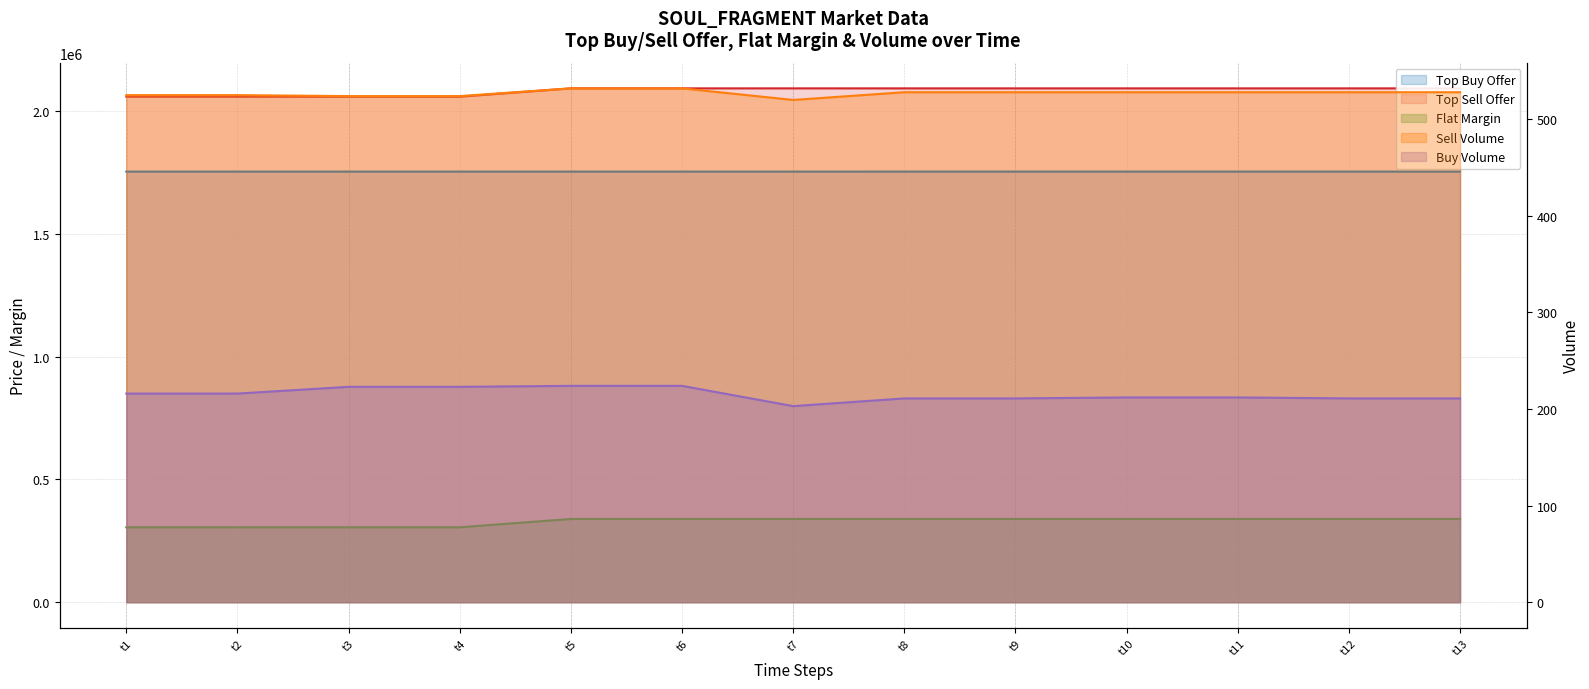

Reading right to left, transcribe all the data shown in this chart.

Top Buy Offer: 1754000.1	1754000.1	1754000.2	1754000.2	1754000.1	1754000.1	1753950.0	1753950.0	1753950.0	1753950.1	1753950.1	1753950.0	1753950.0
Top Sell Offer: 2092998.8	2092998.8	2092998.8	2092998.8	2092998.8	2092998.8	2092999.0	2092999.3	2092999.3	2059094.4	2059094.5	2059094.5	2059094.5
Flat Margin: 338998.7	338998.7	338998.6	338998.6	338998.7	338998.7	339049.0	339049.3	339049.3	305144.3	305144.4	305144.5	305144.5
Sell Volume: 528.0	528.0	528.0	528.0	528.0	528.0	520.0	532.0	532.0	524.0	524.0	525.0	525.0
Buy Volume: 211.0	211.0	212.0	212.0	211.0	211.0	203.0	224.0	224.0	223.0	223.0	216.0	216.0